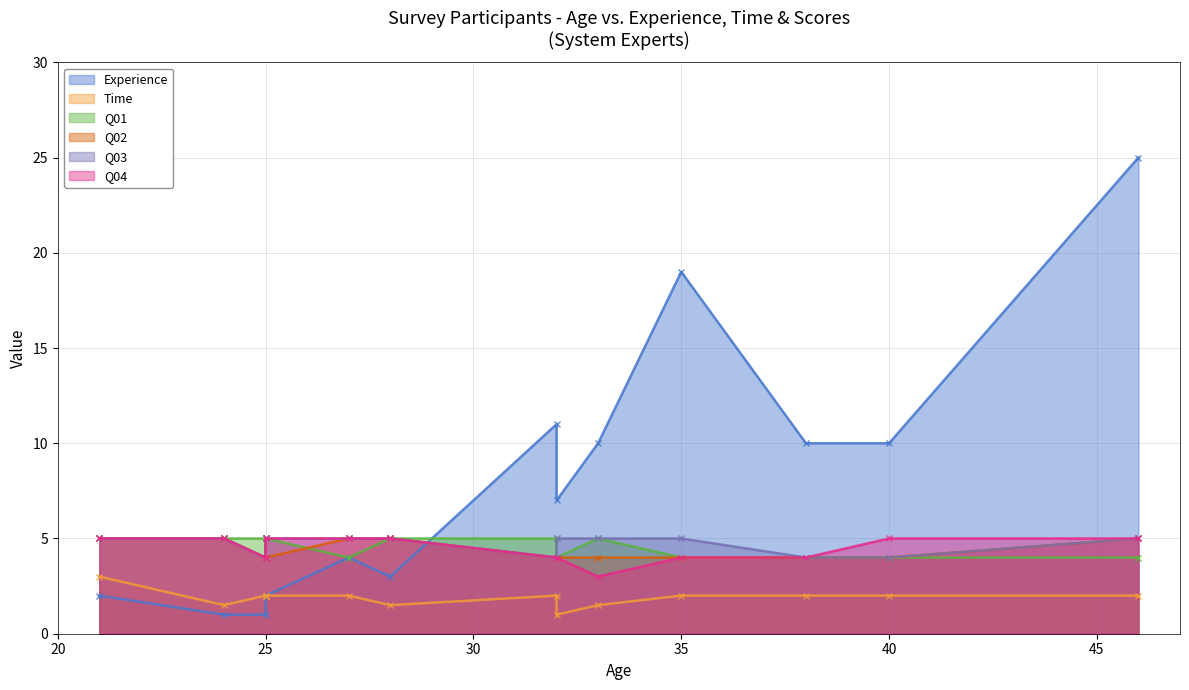

What is the value of the Experience point at the 3rd from the left?

1.0